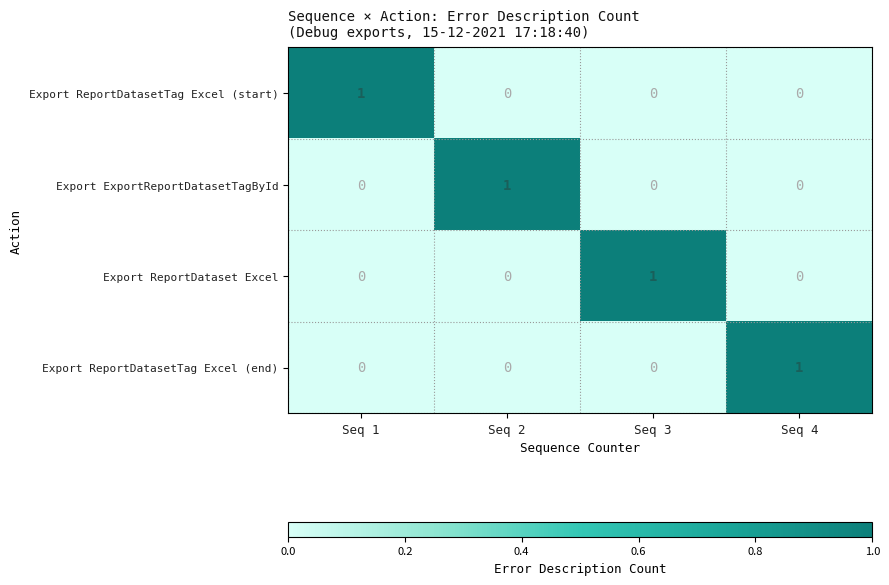

What is the greatest value displayed?

1